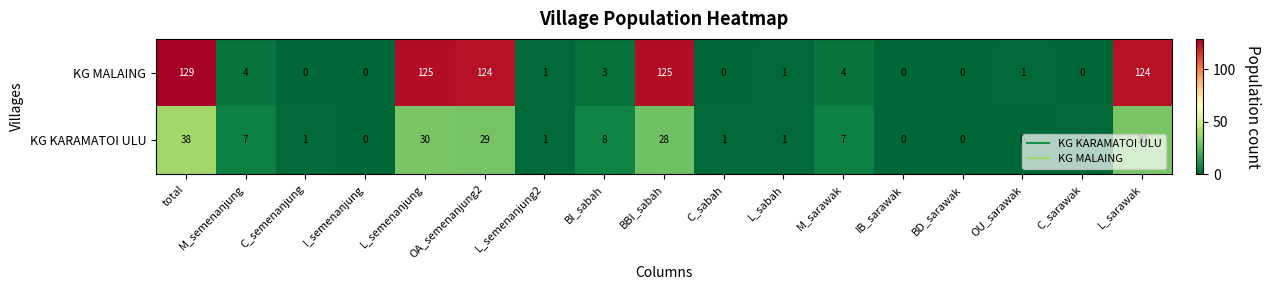

True or false: KG MALAING has a value of 3 at BI_sabah.

True